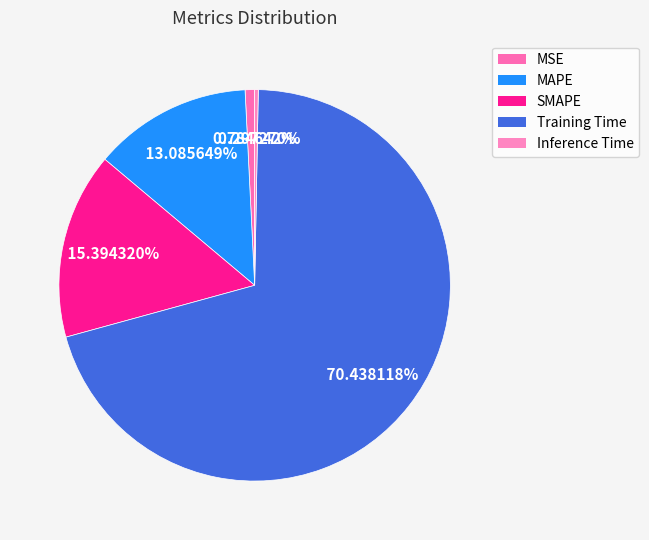

What is the smallest slice in the pie chart?

Inference Time